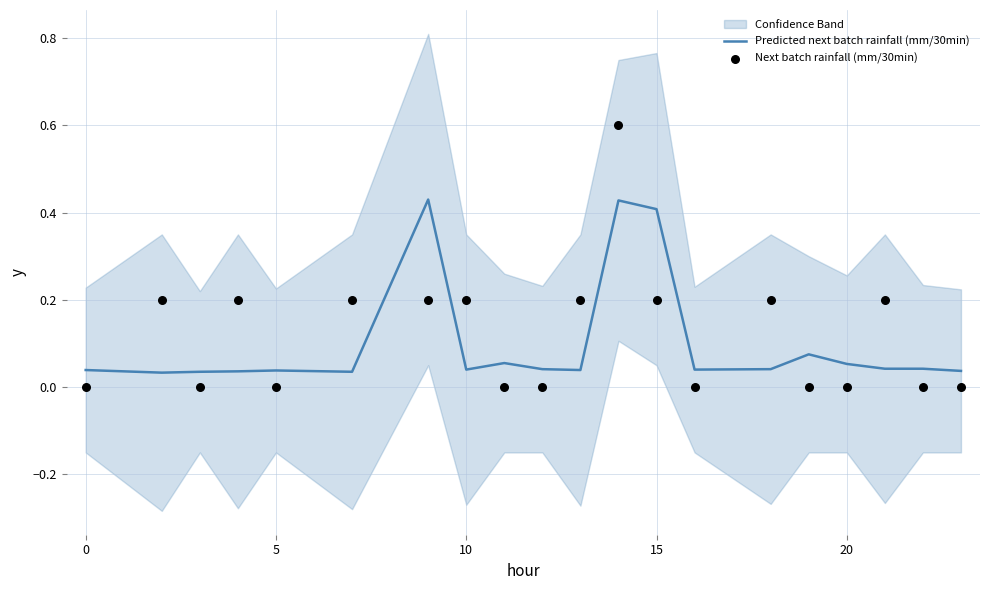

Which series has the largest total across all categories?

Next batch rainfall (mm/30min)